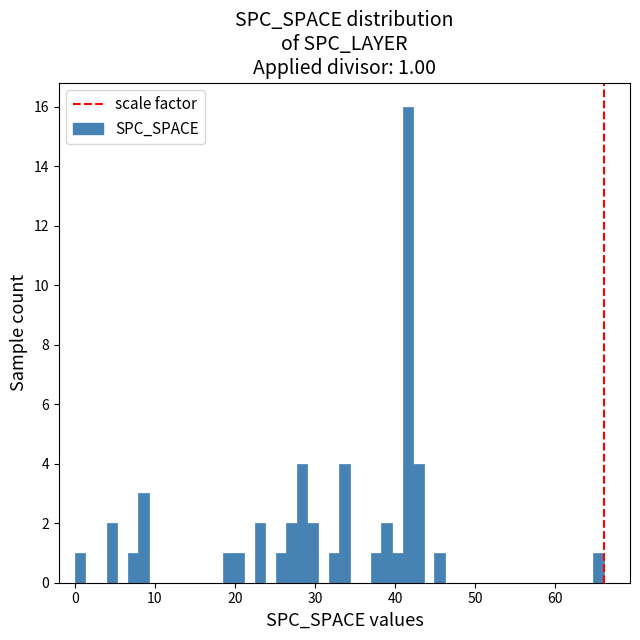

Around what value on the x-axis is the tallest bar? Give the approximate position of its centre, as read against the axis.

42